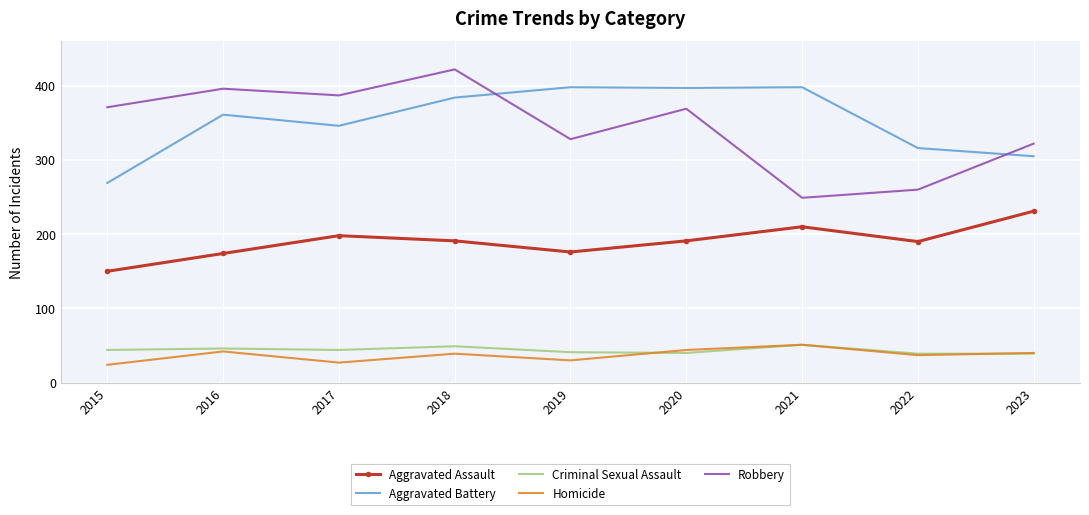

At which category is the sum across all series the highest?

2018